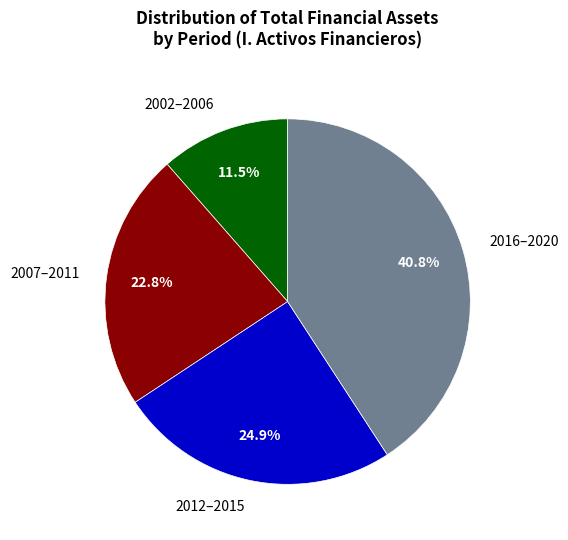

What is the smallest slice in the pie chart?

2002–2006